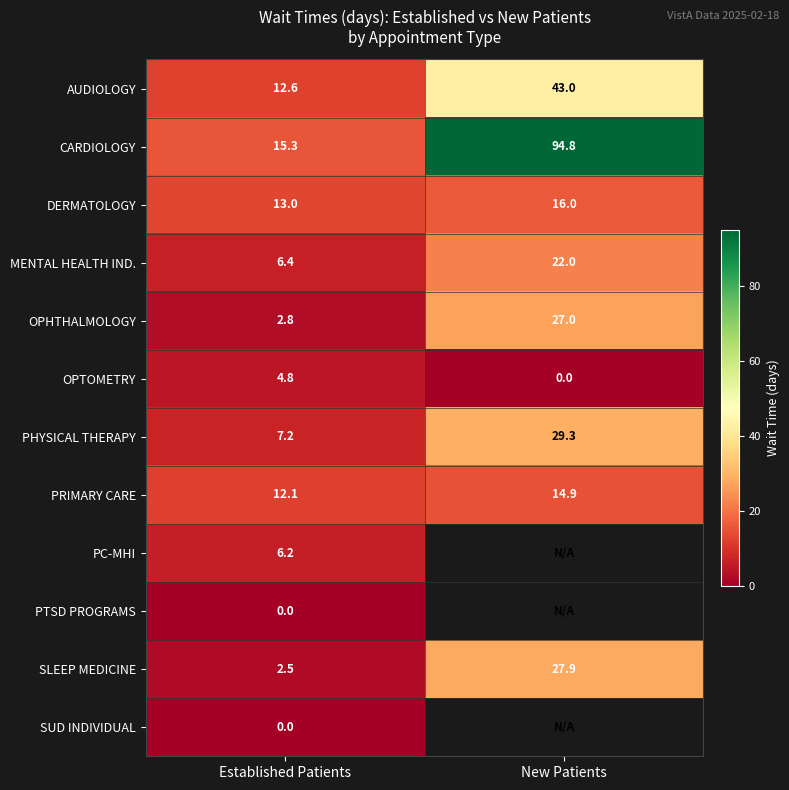

List the labels in order of SLEEP MEDICINE value, largest first.

New Patients, Established Patients